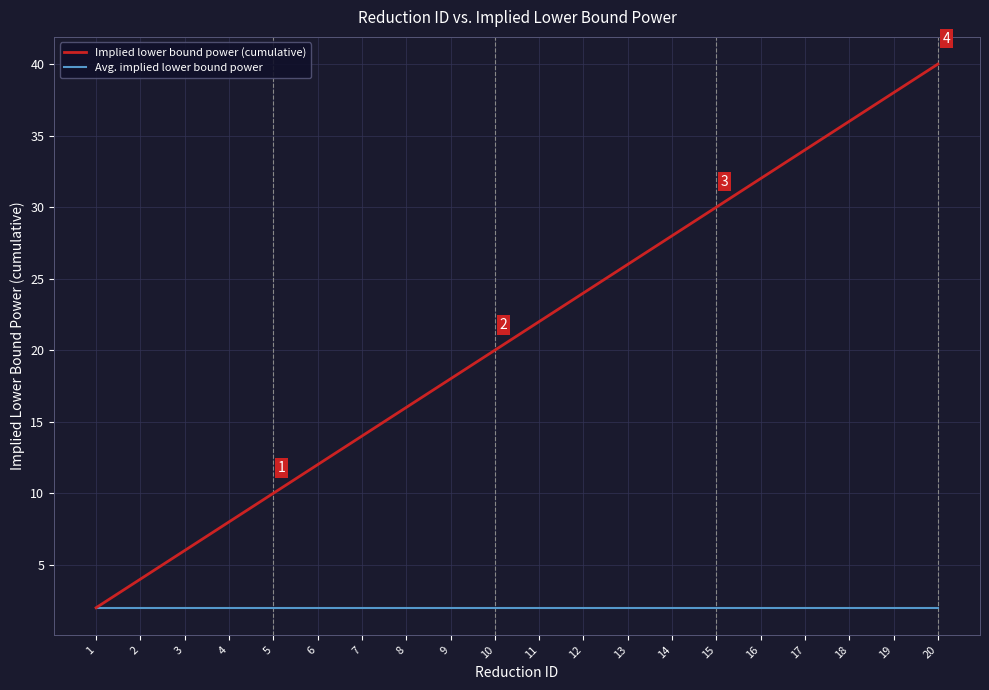

At which label does Implied lower bound power (cumulative) reach its peak?

20